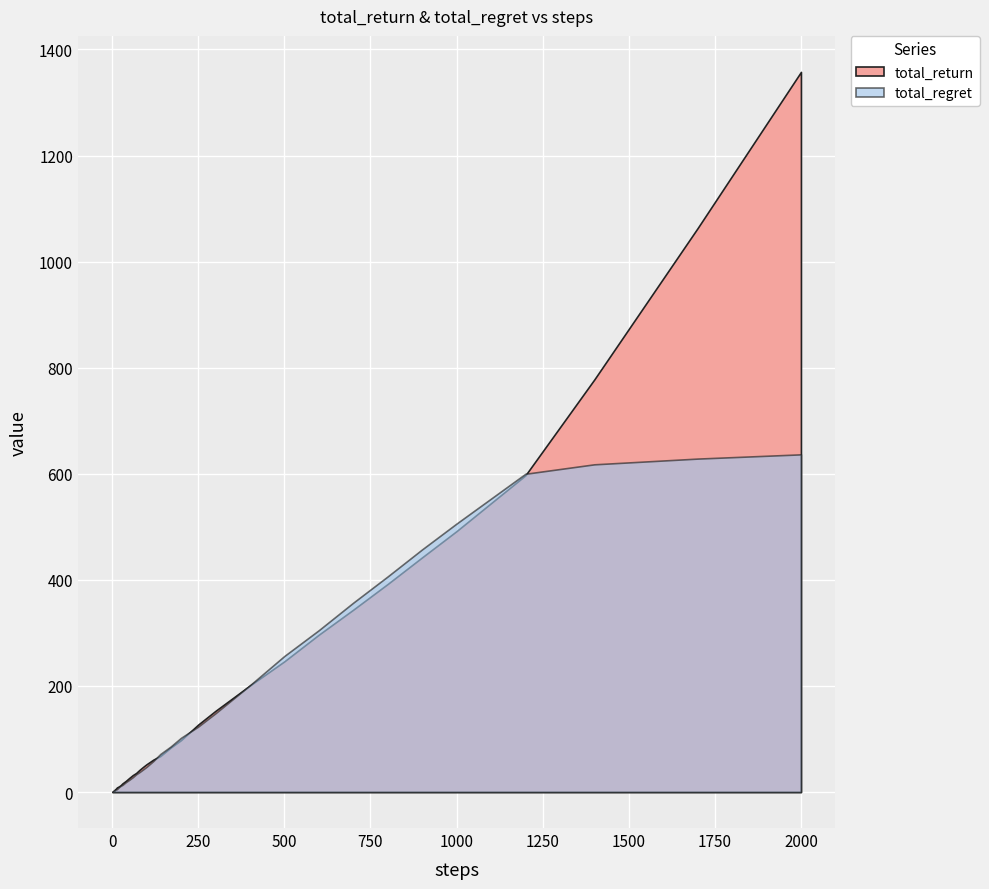

Between 14 and 35, which is larger?

35